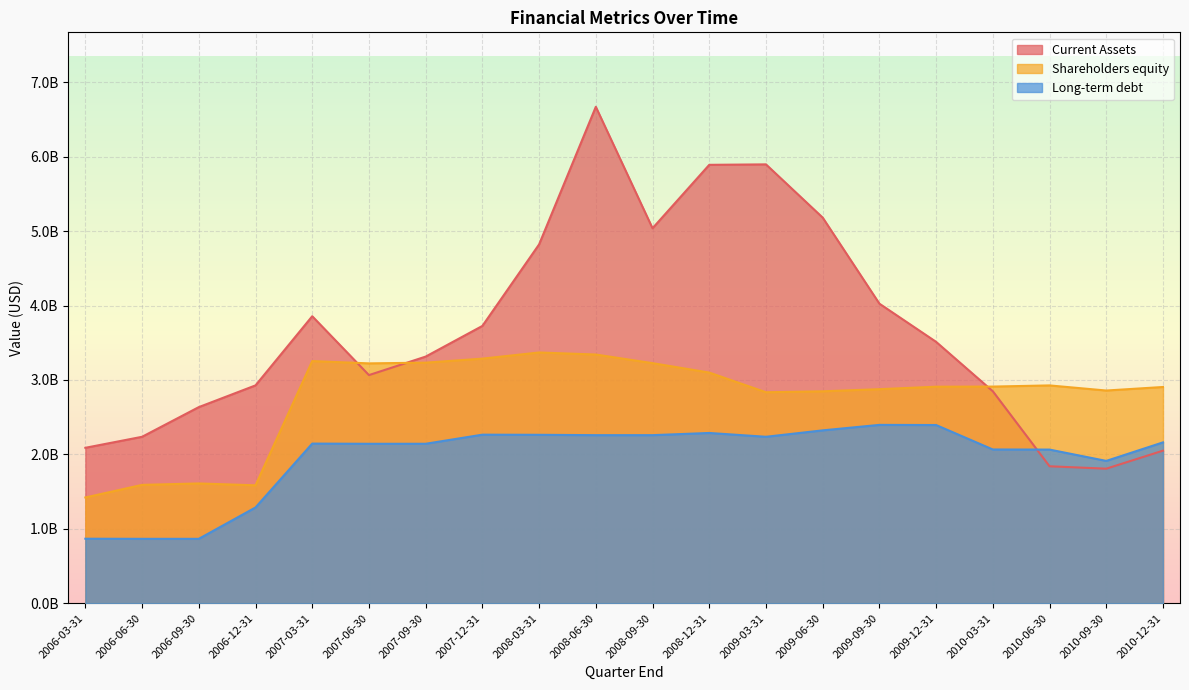

At which label does Current Assets reach its peak?

2008-06-30